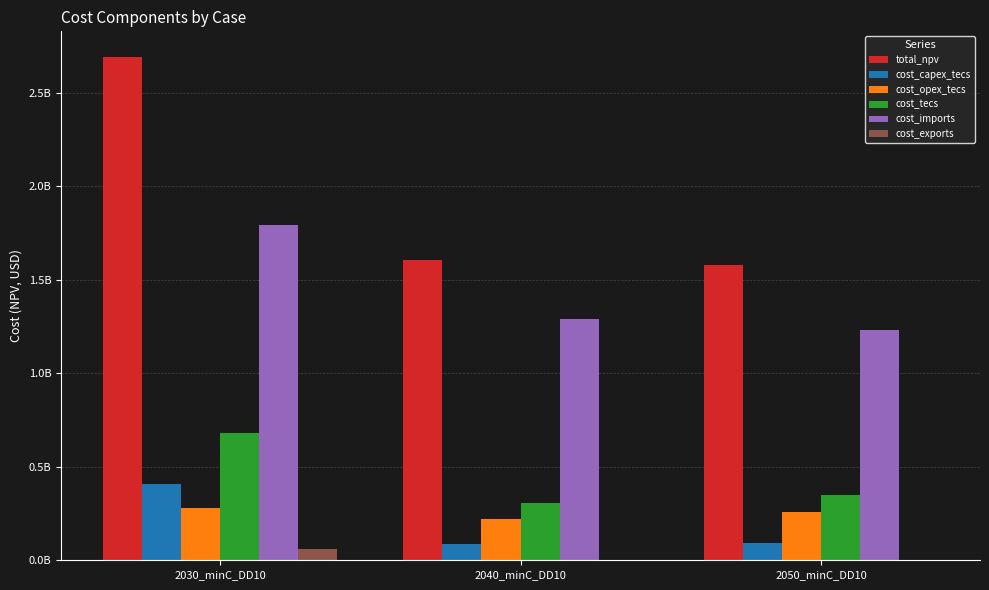

Rank the series at 2030_minC_DD10 from highest to lowest value.

total_npv, cost_imports, cost_tecs, cost_capex_tecs, cost_opex_tecs, cost_exports